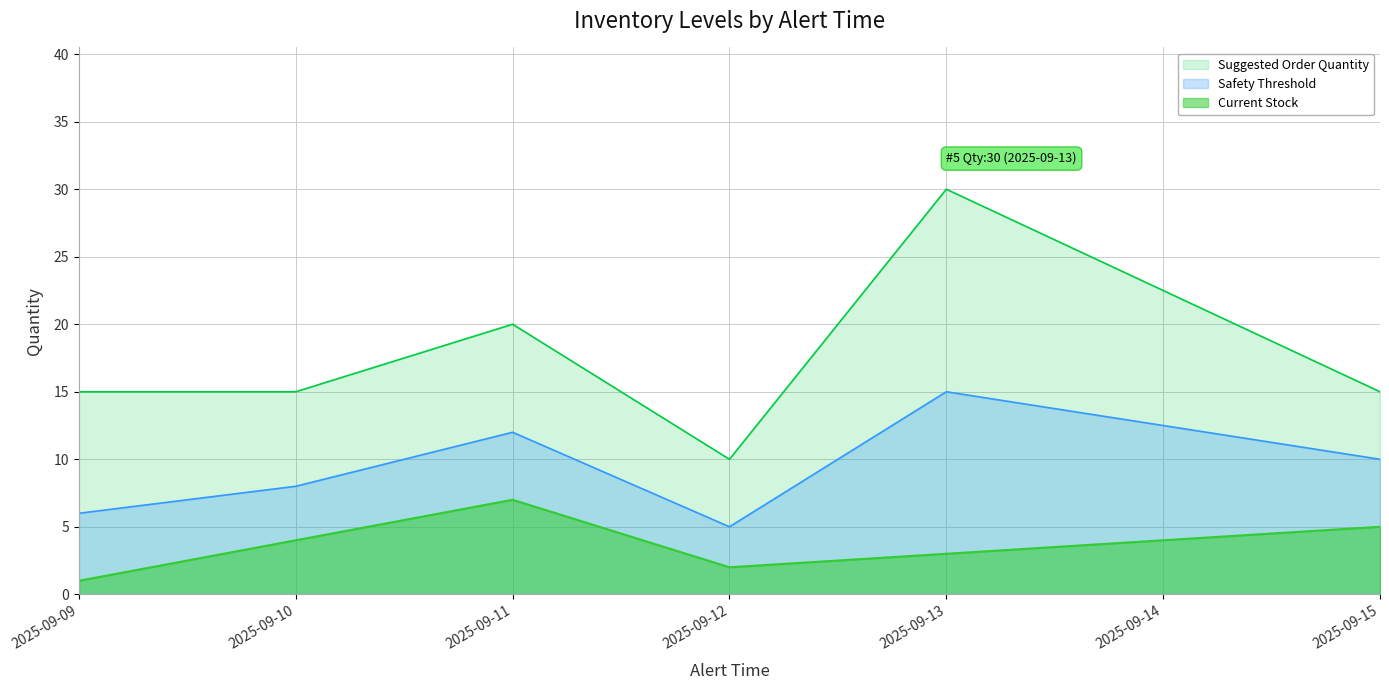

List the series in order of their peak value, highest first.

Suggested Order Quantity, Safety Threshold, Current Stock